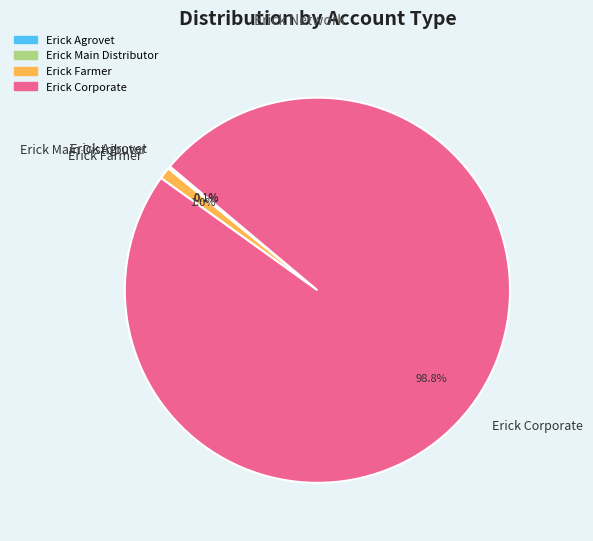

To the nearest percent, what is the difference between the largest and smallest slice percentages?

99%